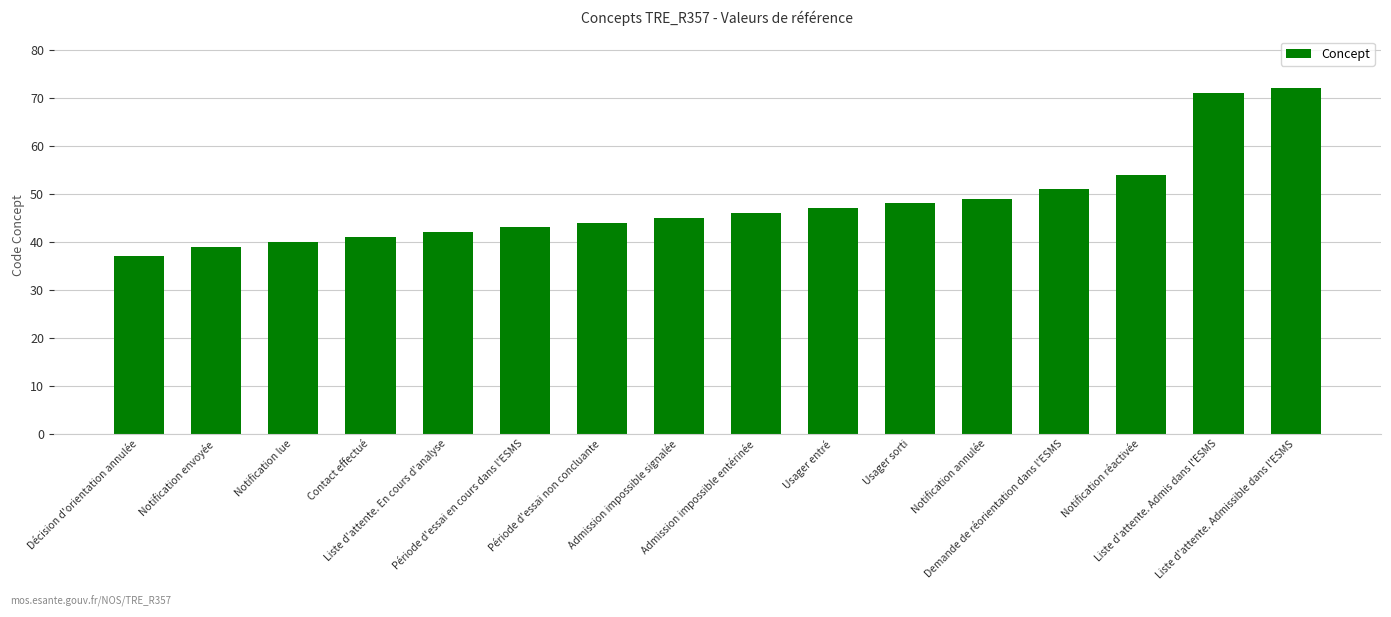

Does the chart contain any negative values?

No